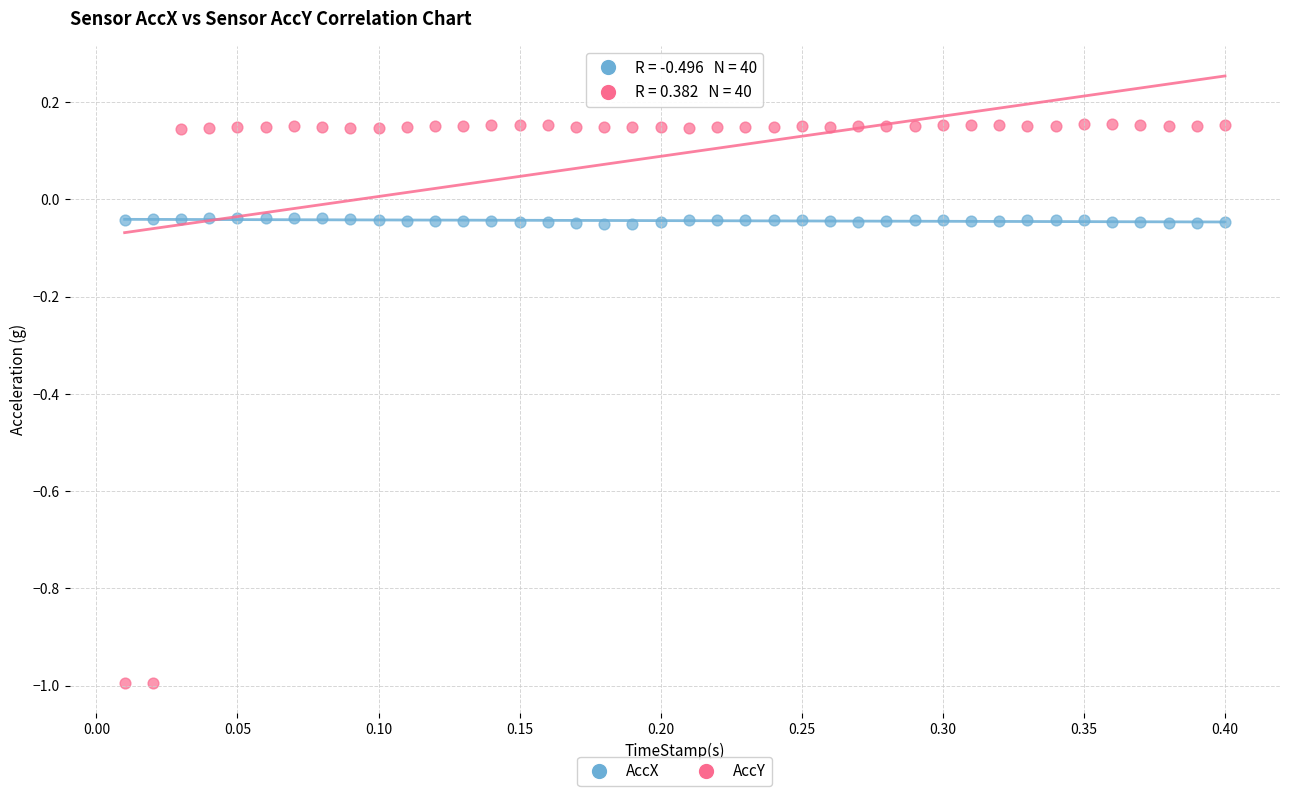

Which series has the largest Y range (max minus min)?

AccY